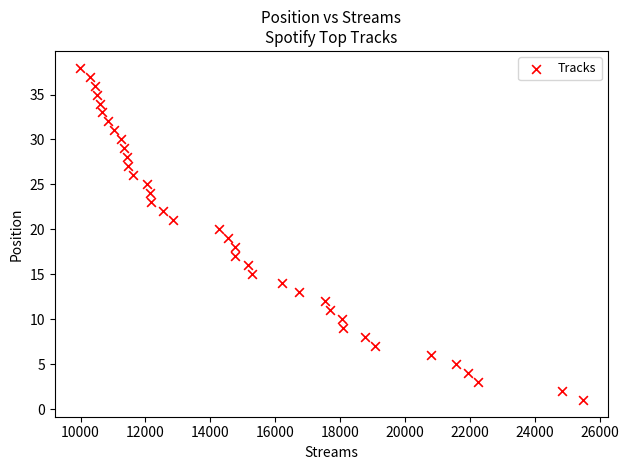

What is the range of Y values (max minus min)?

37